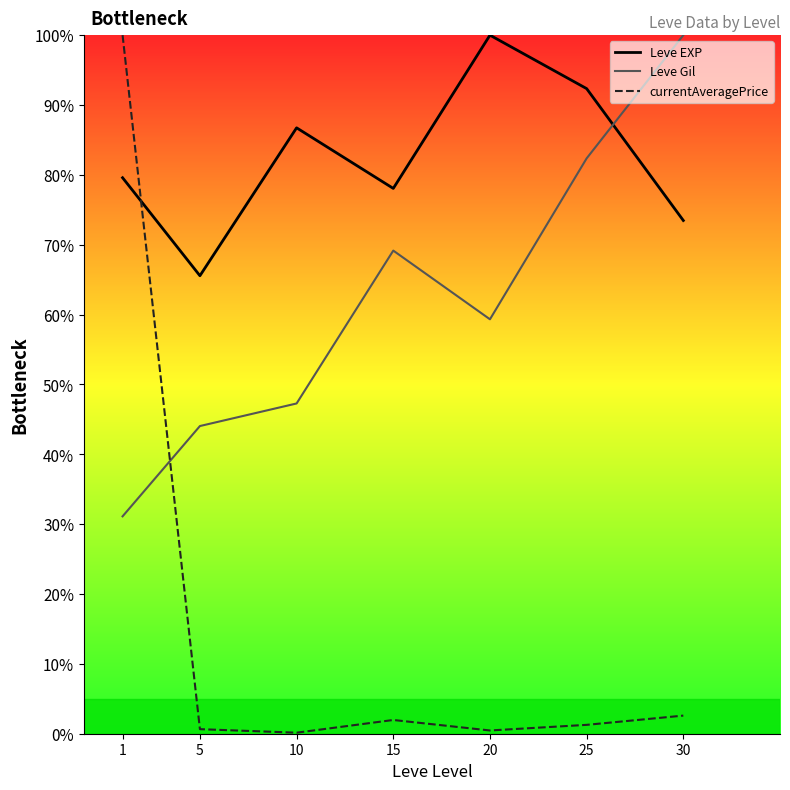

In Leve Gil, how many points are higher than both neighbors (excluding endpoints)?

1